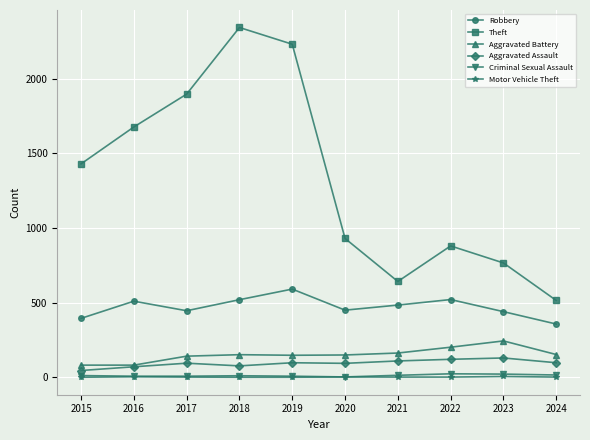

The Aggravated Assault series shows 77 at 2018. True or false?

True